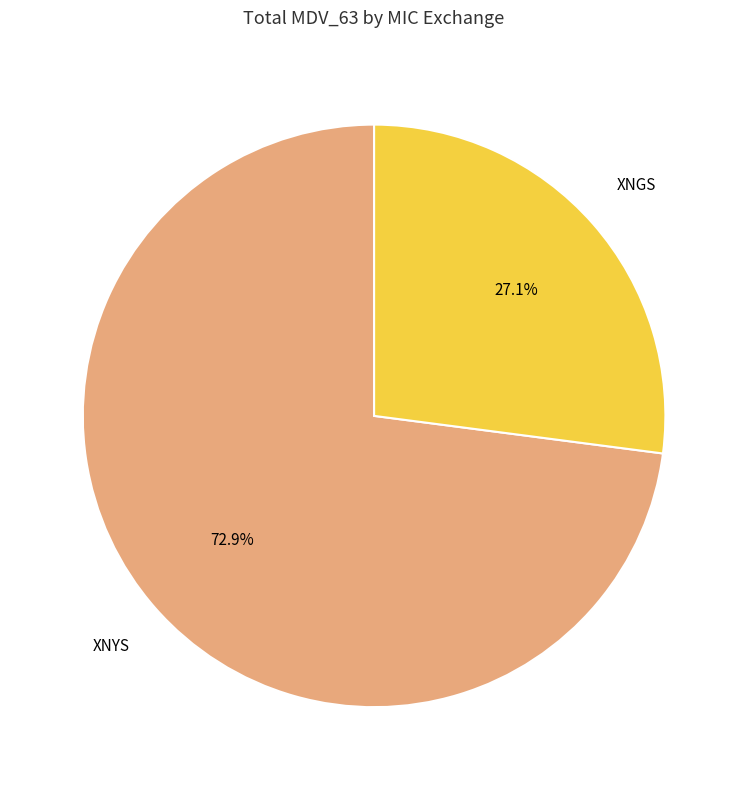

Count the number of slices in the pie.

2